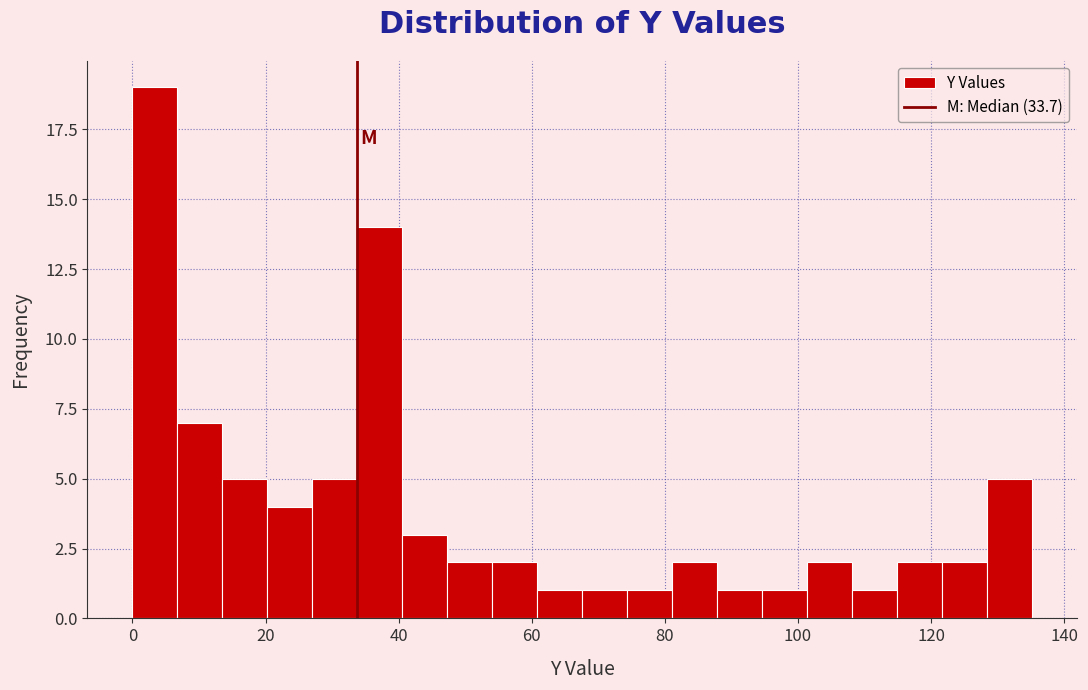

Read against the x-axis, roughly where is the centre of the tallest bar?

4